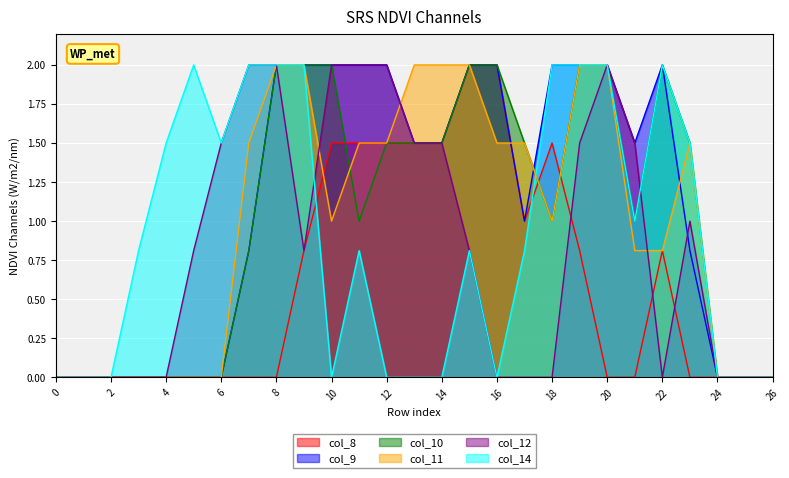

What is the greatest value displayed?

2.0